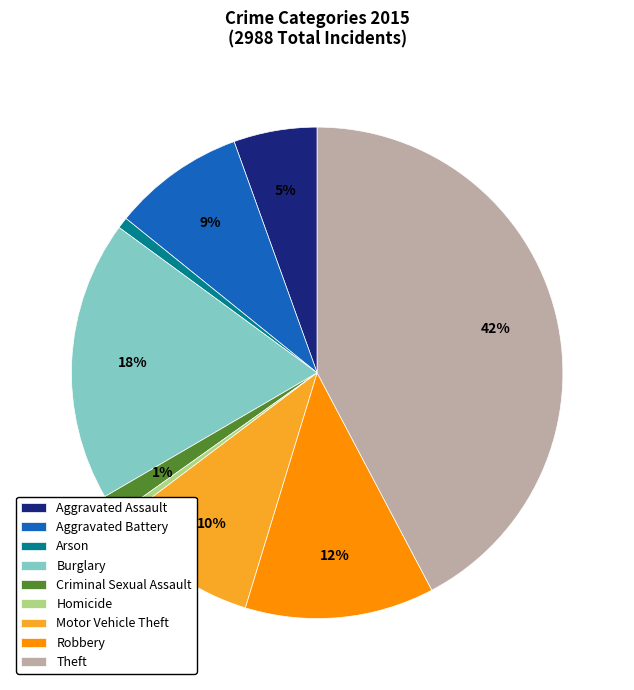

Which has a higher value, Criminal Sexual Assault or Motor Vehicle Theft?

Motor Vehicle Theft